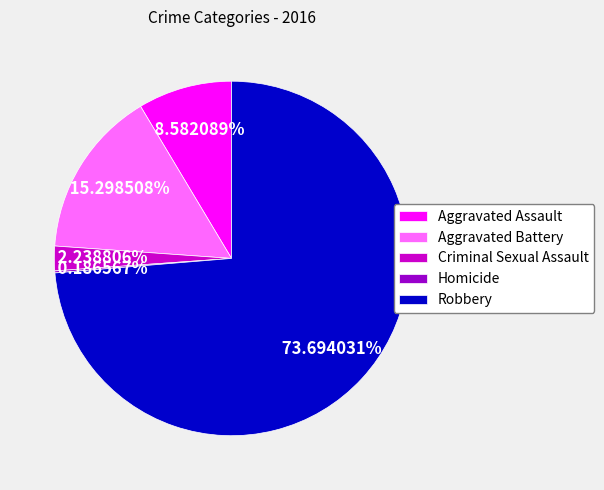

Which slice is the largest?

Robbery